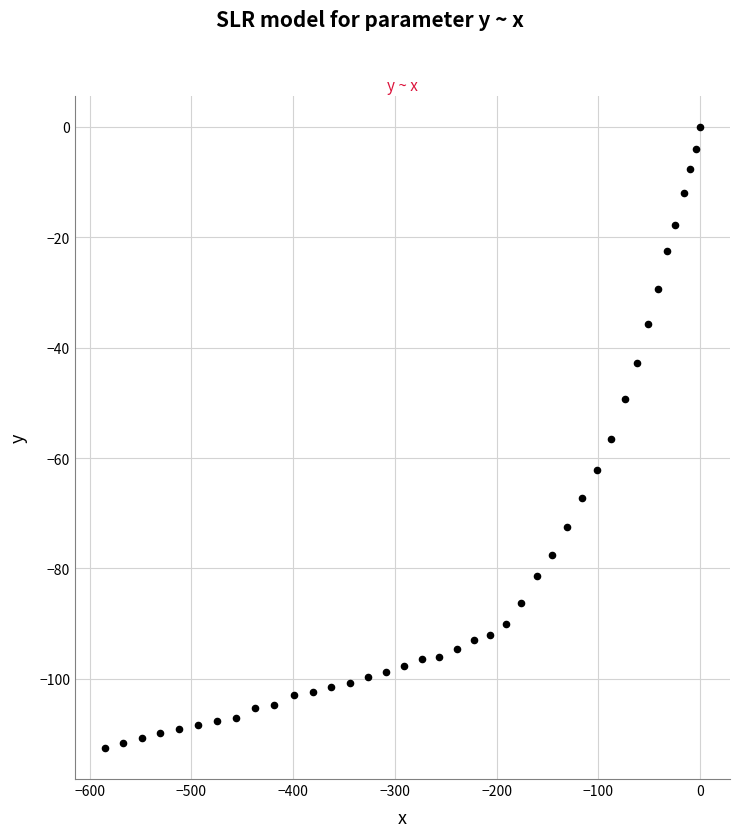

What is the range of X values (max minus min)?

585.2